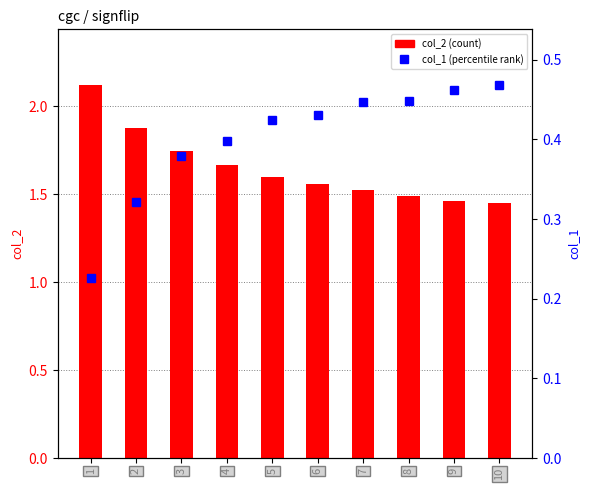

Reading right to left, what are all the values shown in this chart?

col_2: 1.5	1.5	1.5	1.5	1.6	1.6	1.7	1.7	1.9	2.1
col_1: 0.5	0.5	0.4	0.4	0.4	0.4	0.4	0.4	0.3	0.2